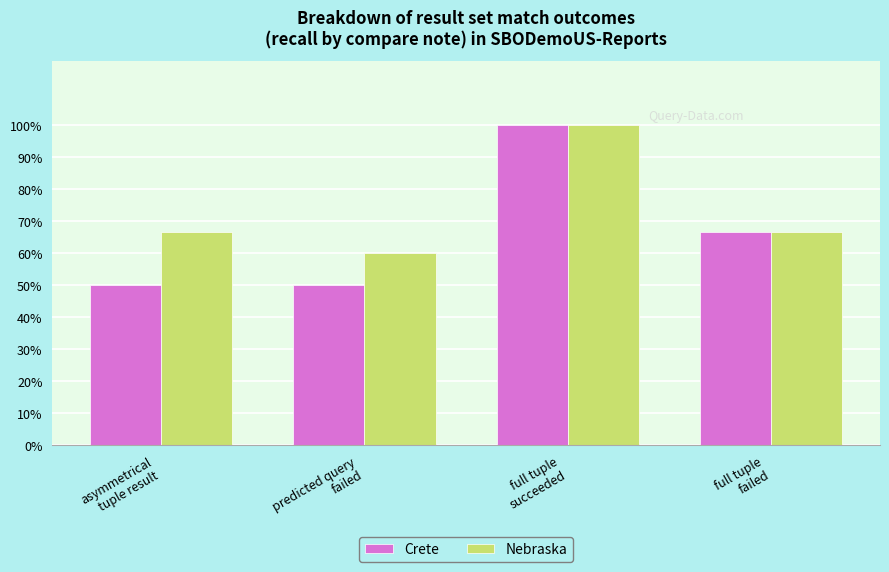

Is the value of Crete at full tuple
failed greater than the value of Nebraska at asymmetrical
tuple result?

No